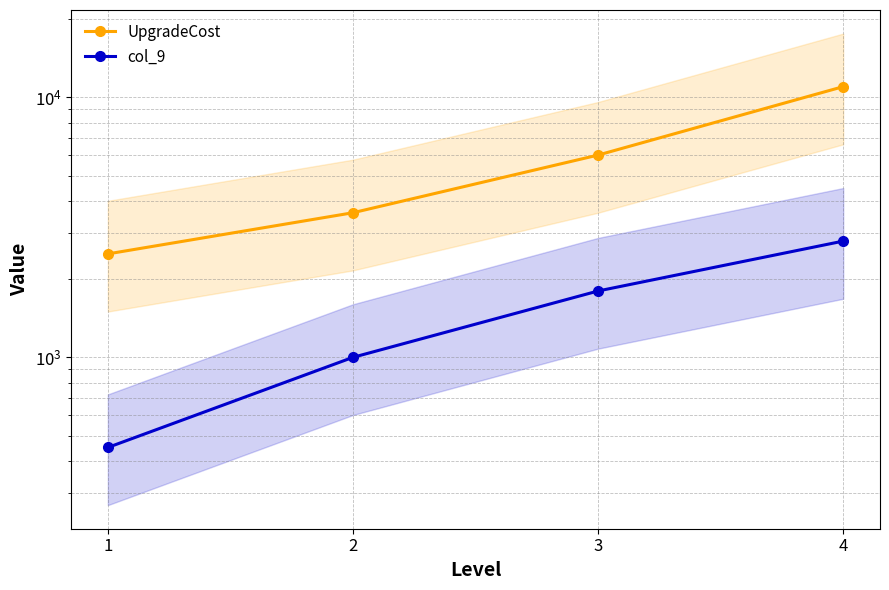

What is the difference between the highest and lowest values at 3?

4200